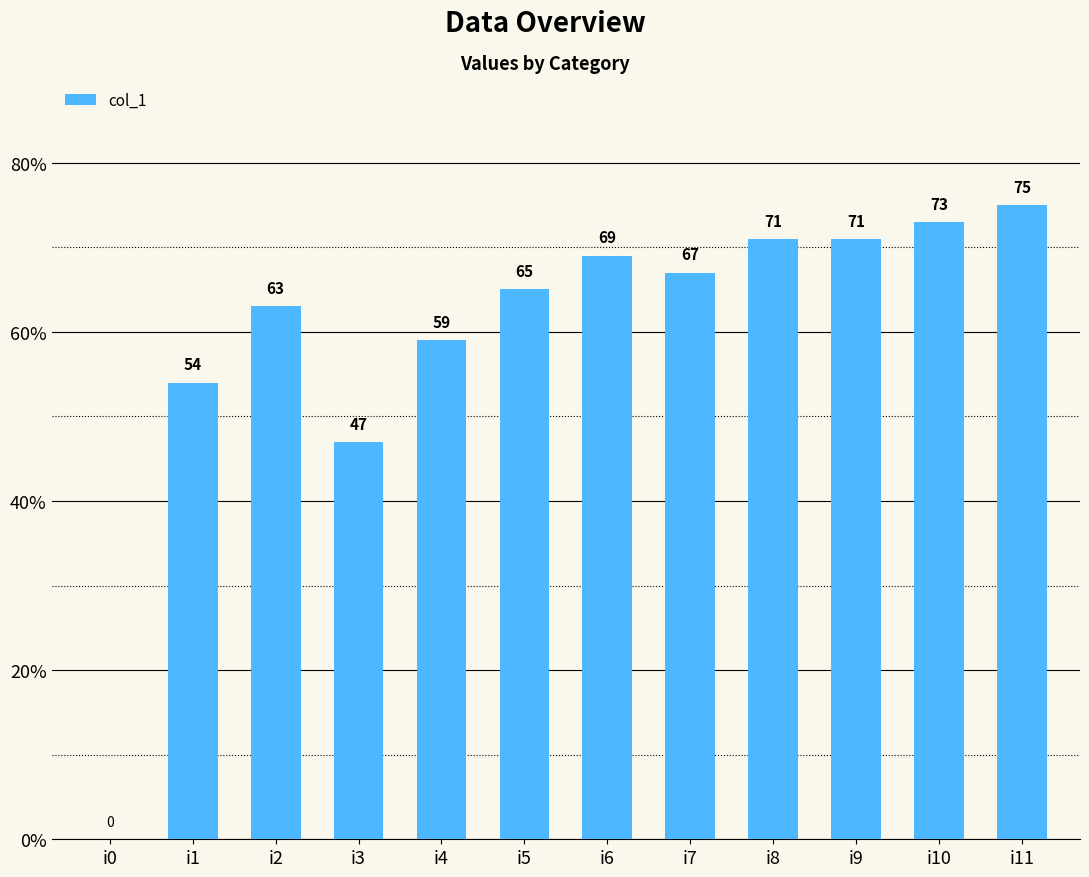

Read the value at i6, to the nearest 10.

70